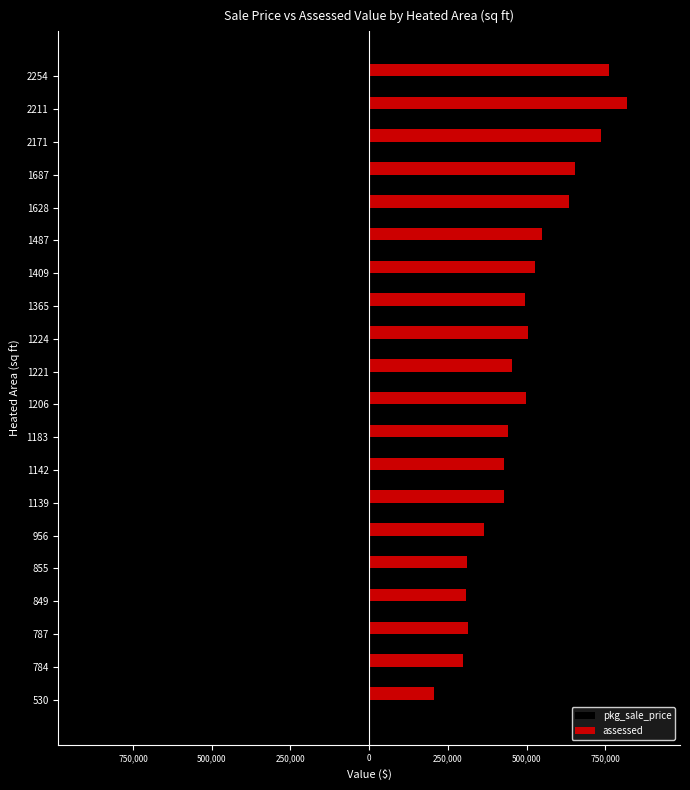

What is the difference between the second highest and minimum values in the pkg_sale_price series?

820500